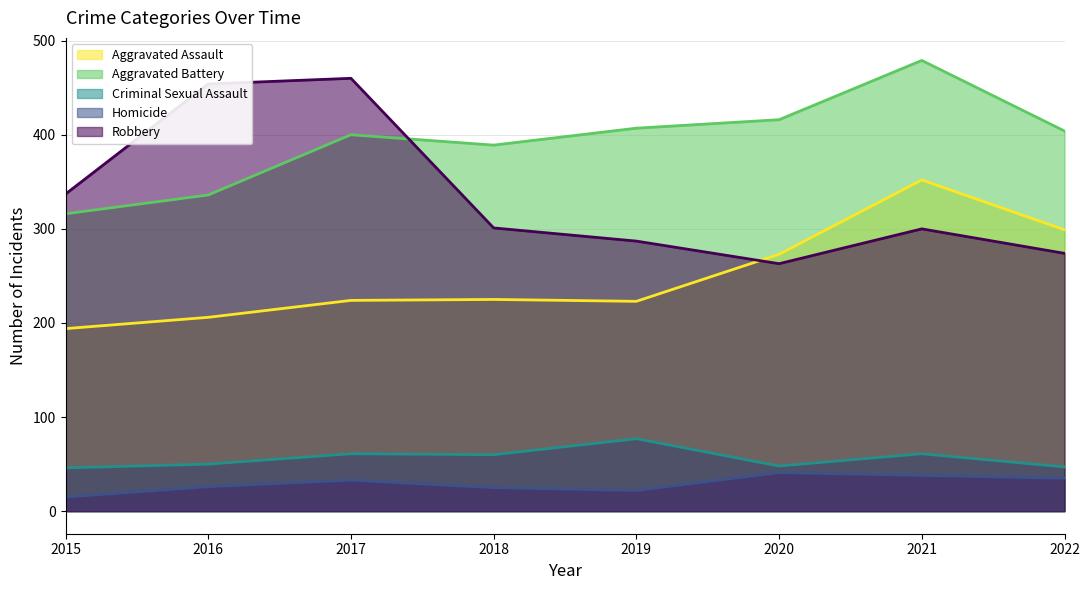

Reading left to right, transcribe all the data shown in this chart.

Aggravated Assault: 2015=194	2016=206	2017=224	2018=225	2019=223	2020=273	2021=352	2022=299
Aggravated Battery: 2015=316	2016=336	2017=400	2018=389	2019=407	2020=416	2021=479	2022=404
Criminal Sexual Assault: 2015=46	2016=50	2017=61	2018=60	2019=77	2020=48	2021=61	2022=47
Homicide: 2015=15	2016=26	2017=33	2018=25	2019=22	2020=41	2021=38	2022=35
Robbery: 2015=337	2016=454	2017=460	2018=301	2019=287	2020=263	2021=300	2022=274